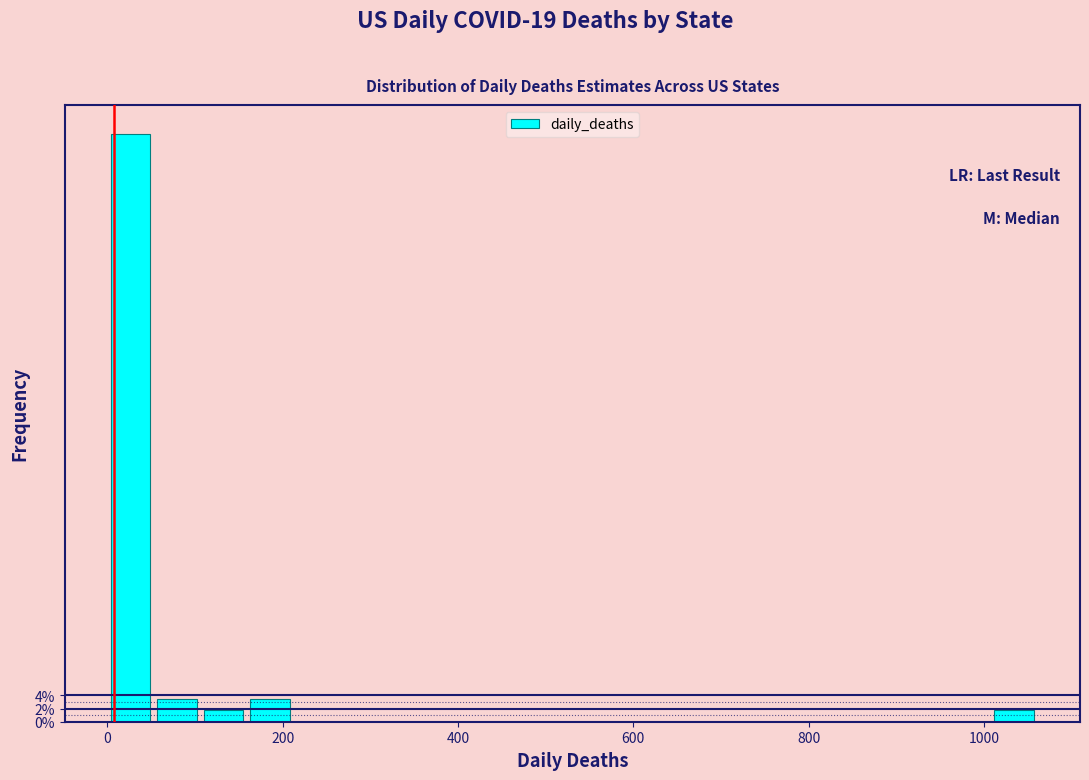

Around what value on the x-axis is the tallest bar? Give the approximate position of its centre, as read against the axis.

20